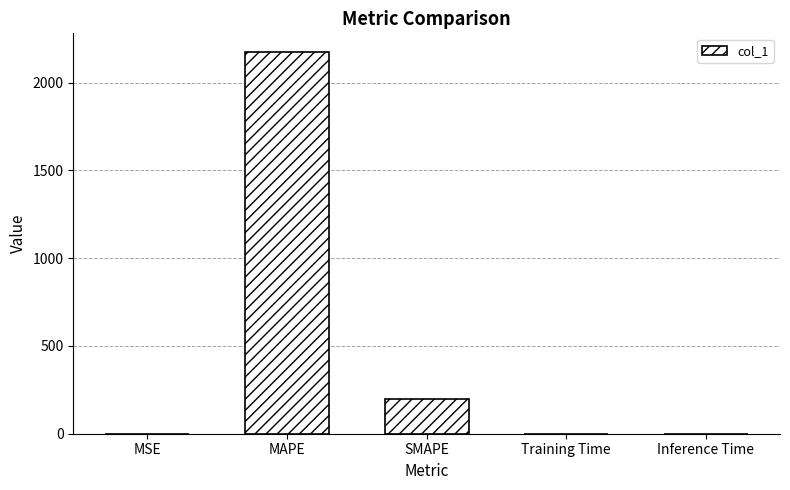

The value at SMAPE is 347.2. True or false?

False